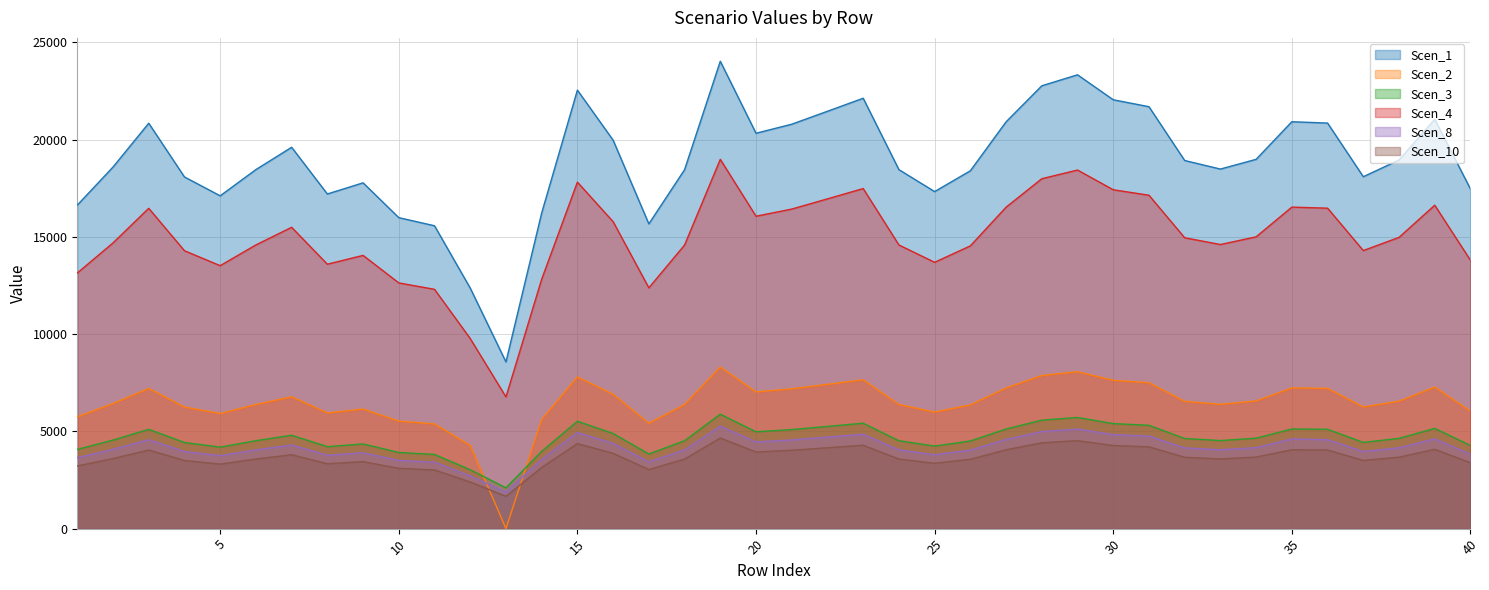

What is the value of the Scen_4 point at the 22nd from the left?

16954.8